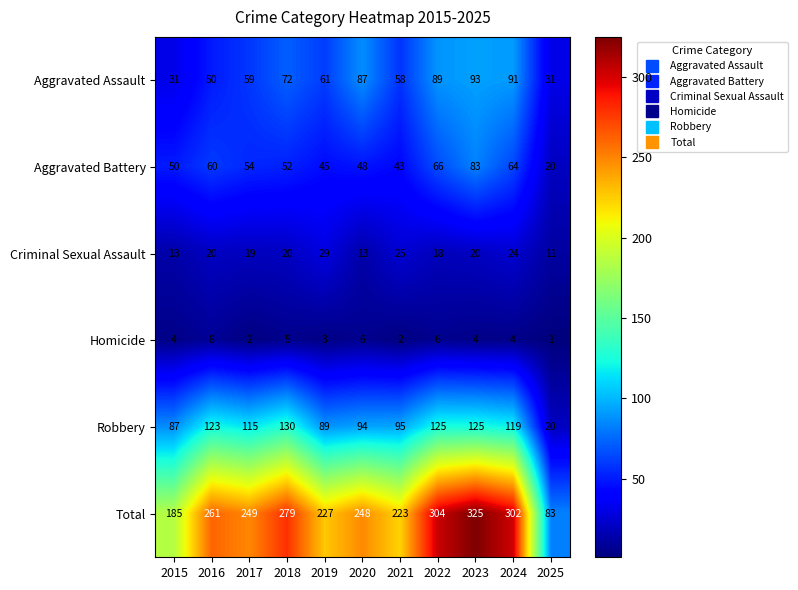

Rank the series by their maximum value, from highest to lowest.

Total, Robbery, Aggravated Assault, Aggravated Battery, Criminal Sexual Assault, Homicide